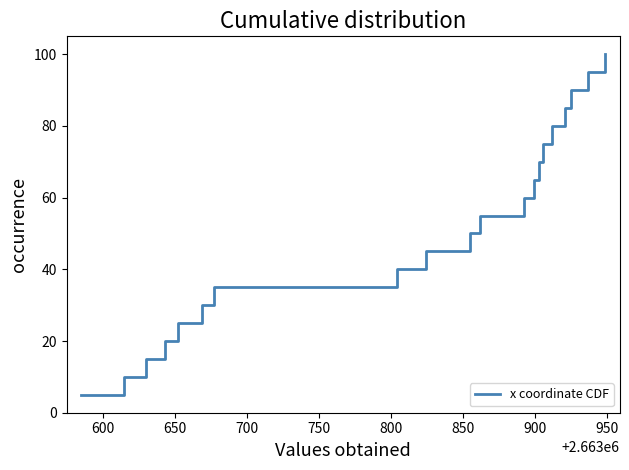

What is the smallest value displayed?

5.0